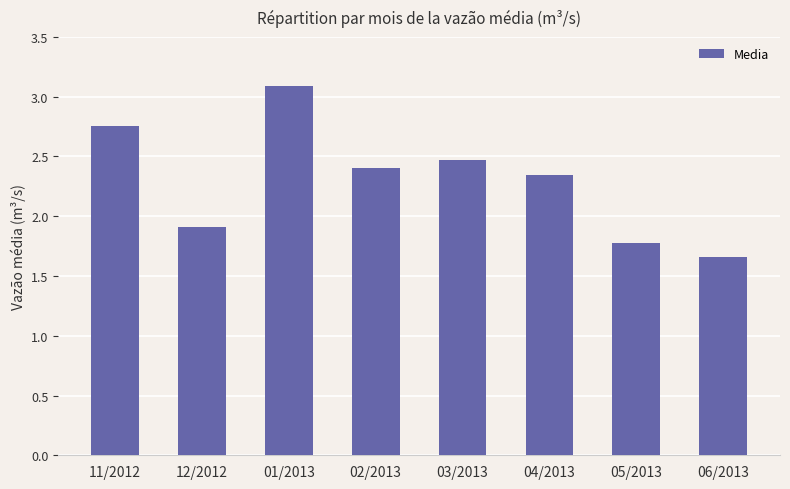

True or false: the data shows 5.0 at 01/2013.

False